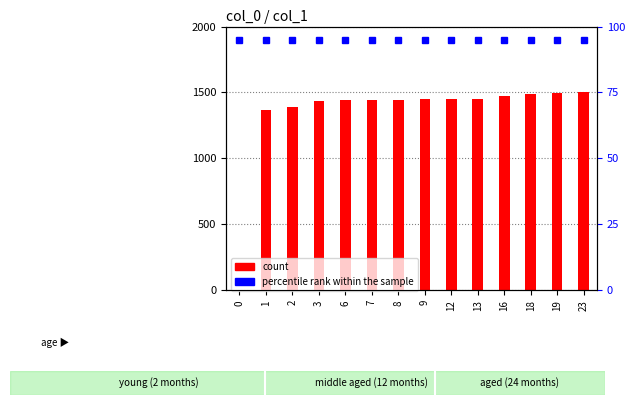

What is the total value across all series at 18?

1585.5